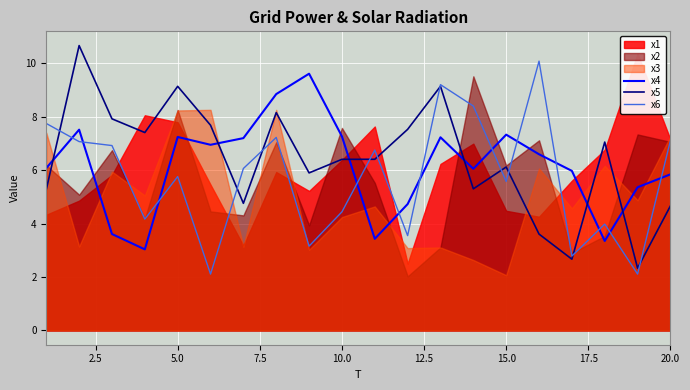

What is the smallest value displayed?

2.1